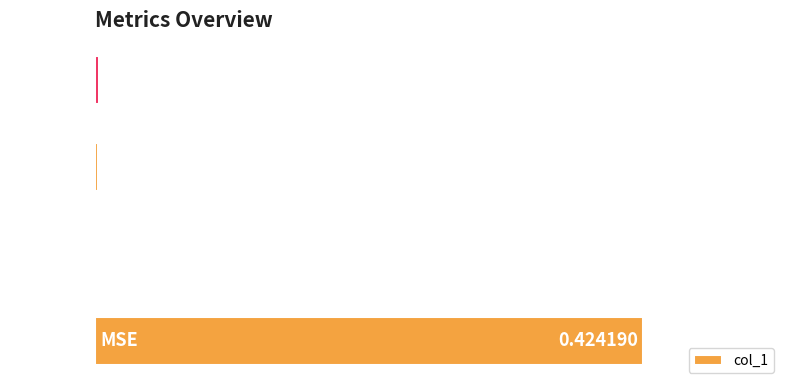

How many categories are shown in the chart?

4